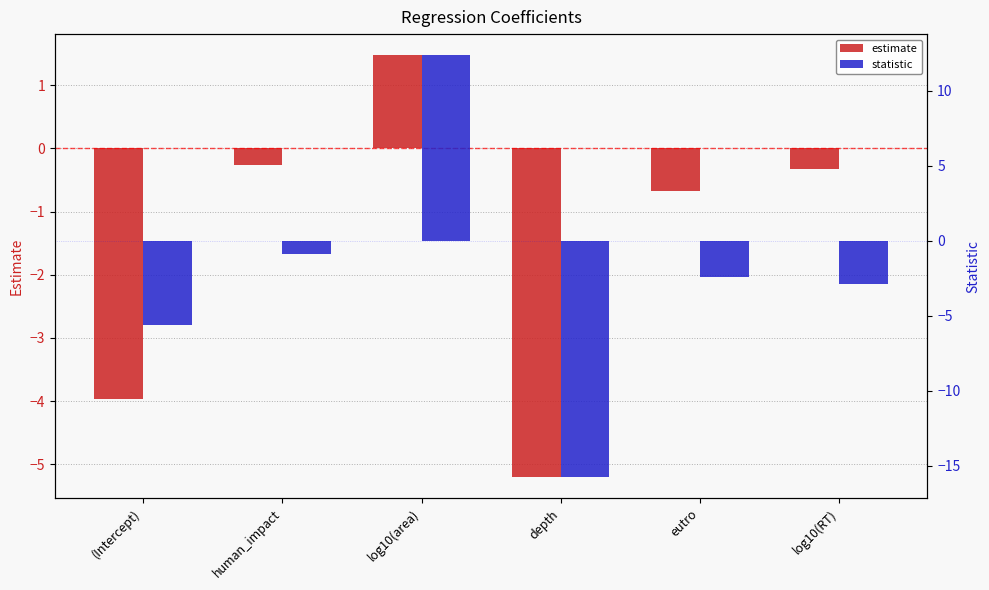

Rank the series at (Intercept) from highest to lowest value.

estimate, statistic